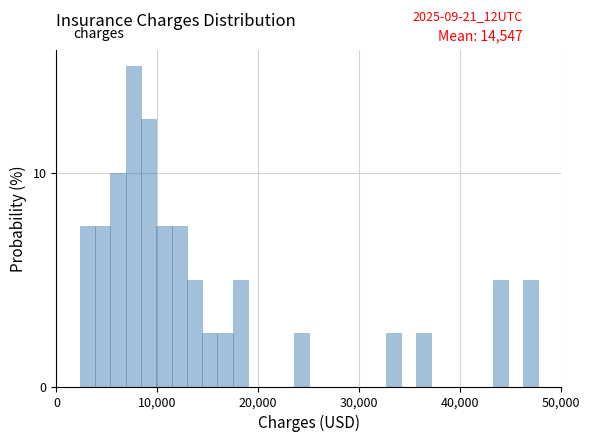

Around what value on the x-axis is the tallest bar? Give the approximate position of its centre, as read against the axis.

8000